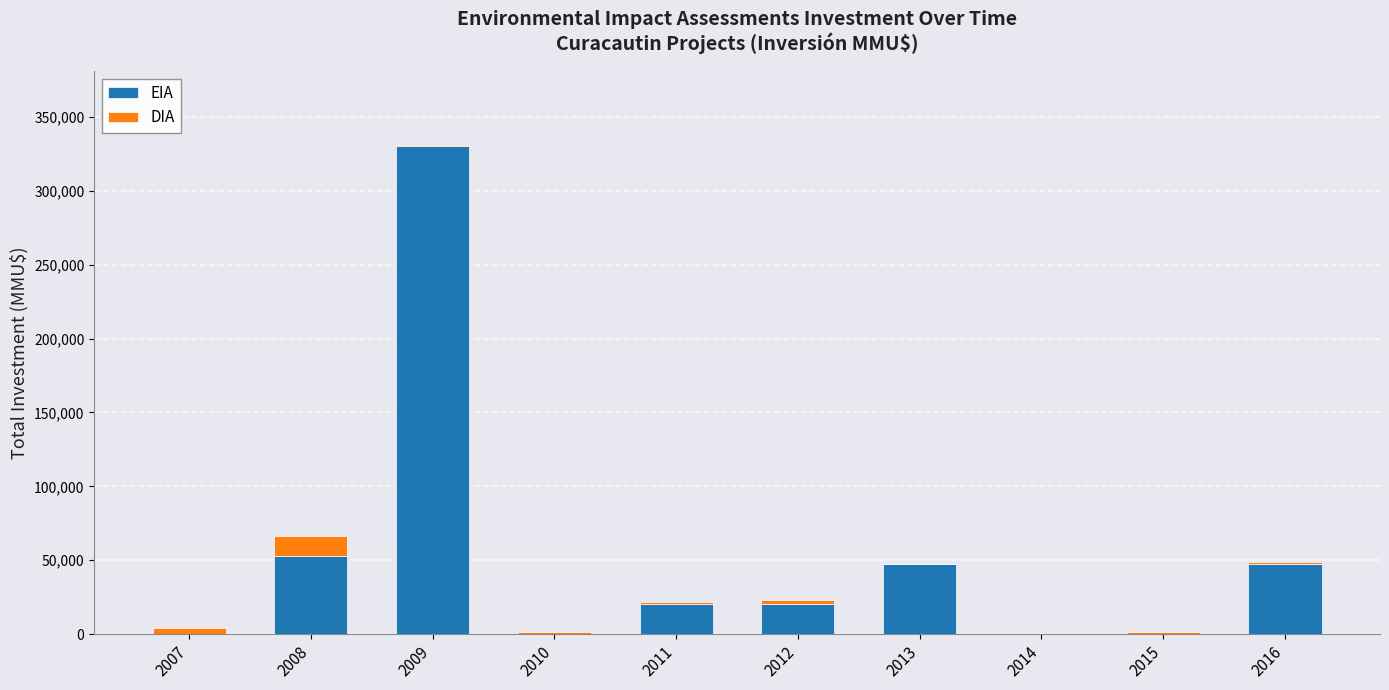

Reading left to right, transcribe the values for EIA.

2007=0	2008=52888	2009=330000	2010=0	2011=20363	2012=20363	2013=47500	2014=0	2015=0	2016=47500